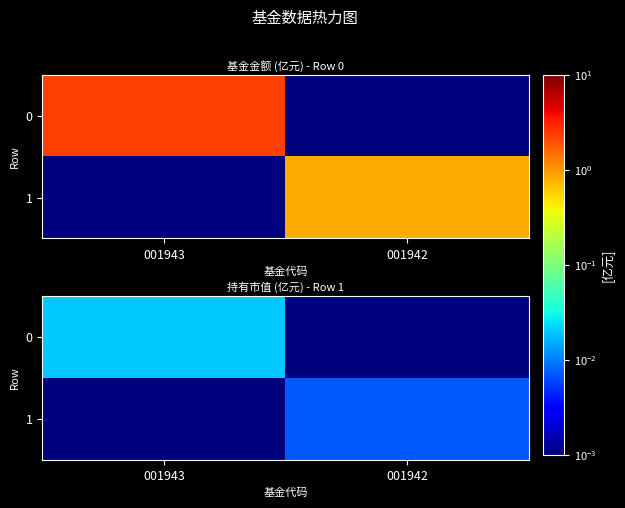

At which label is 0 closest to 0?

001942